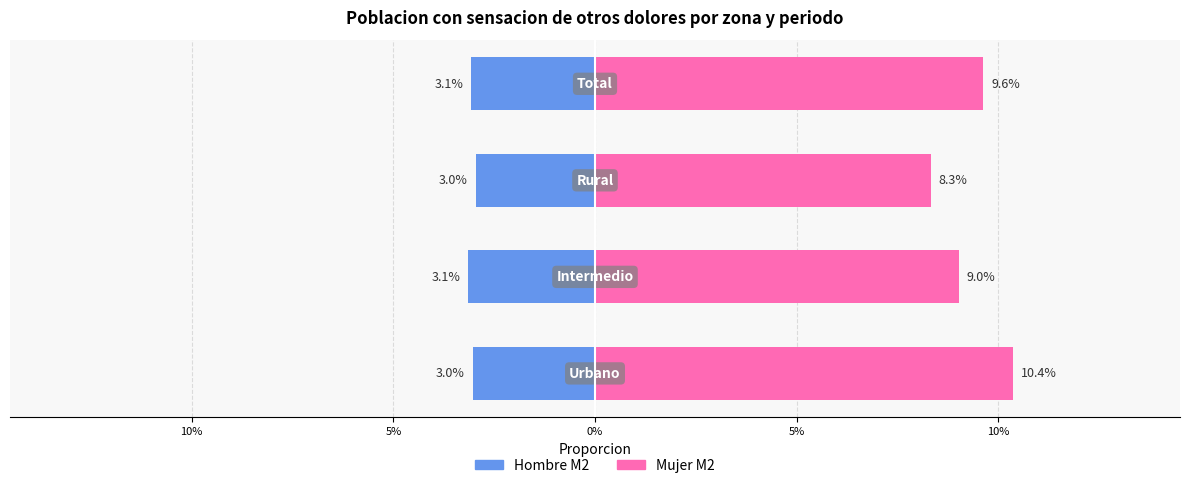

How many data points does each series have?

4